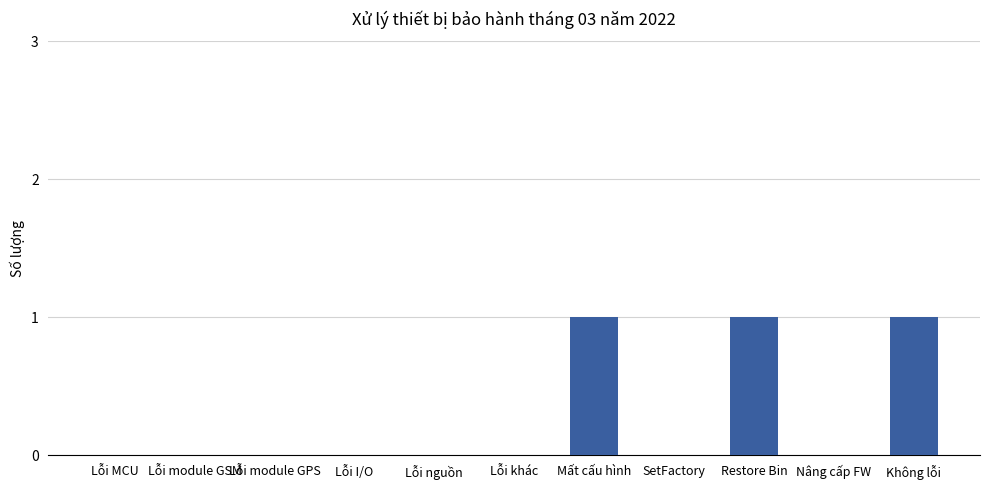

What is the sum of all values?

3